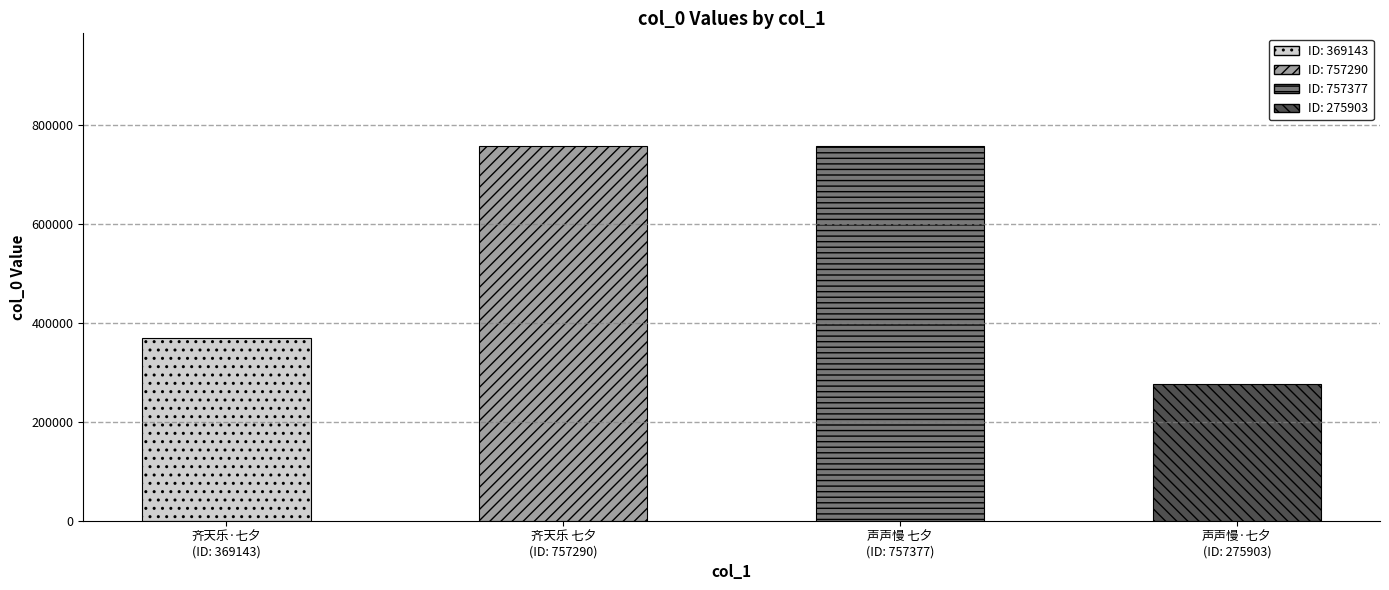

Count the number of categories in the chart.

4